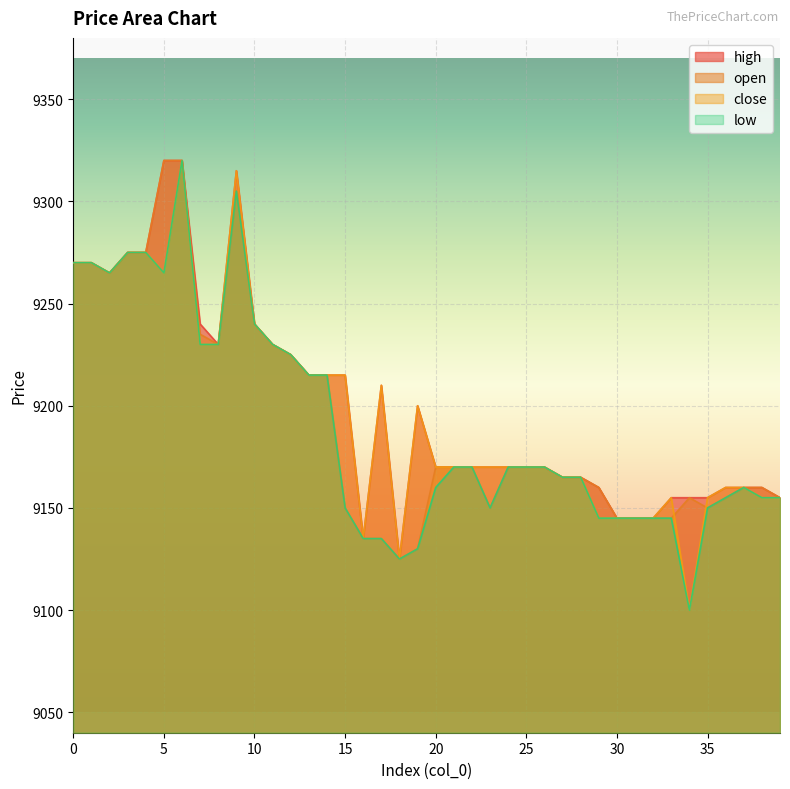

Does the chart display data point markers on the line(s)?

No